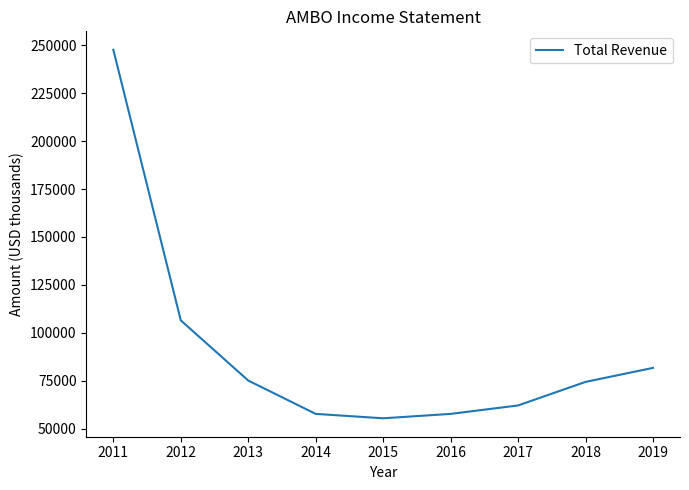

Read the value at 2011, to the nearest 100.

247700